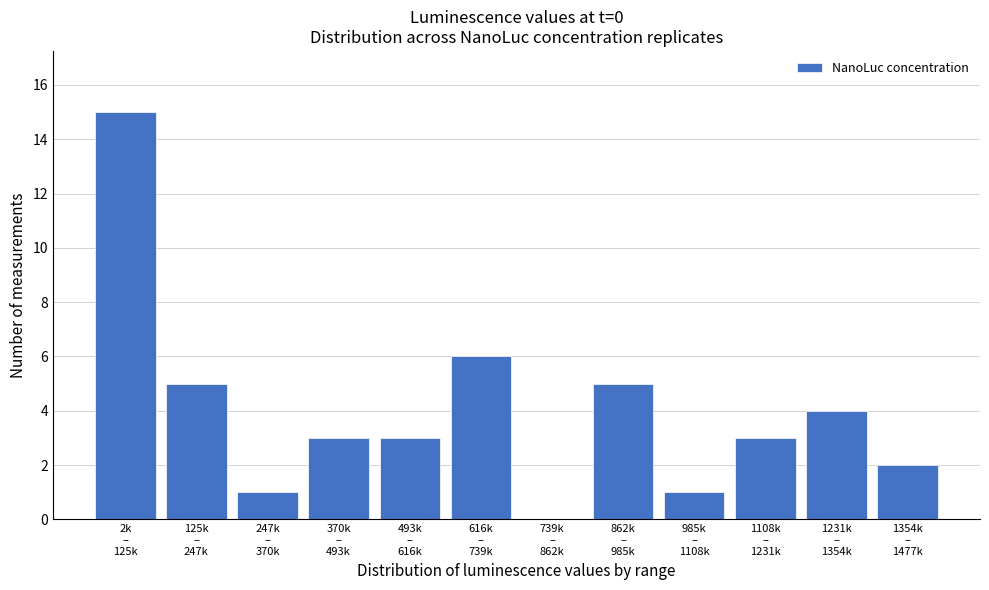

What is the greatest value displayed?

15